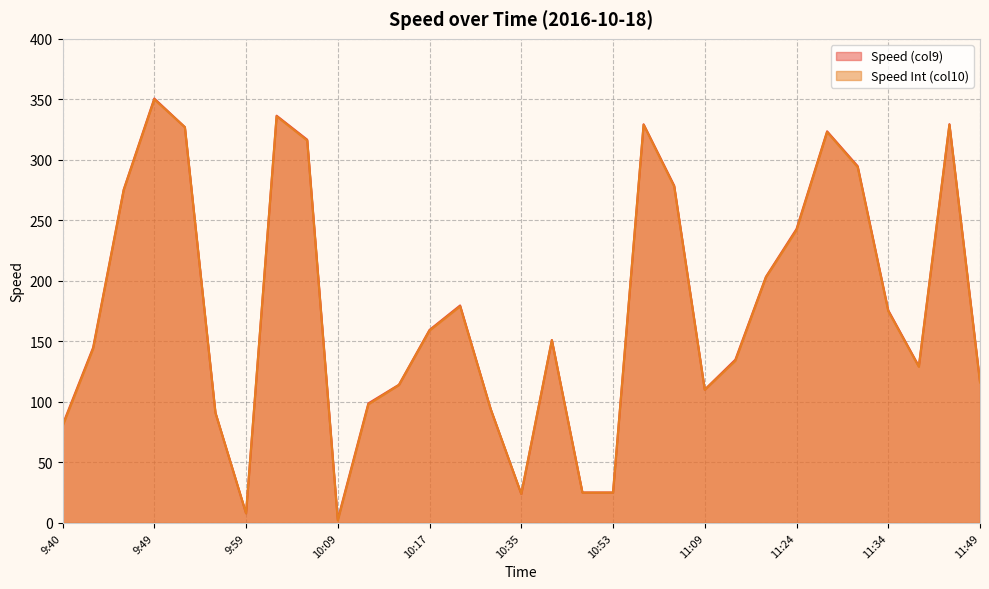

At which category is the sum across all series the highest?

9:49